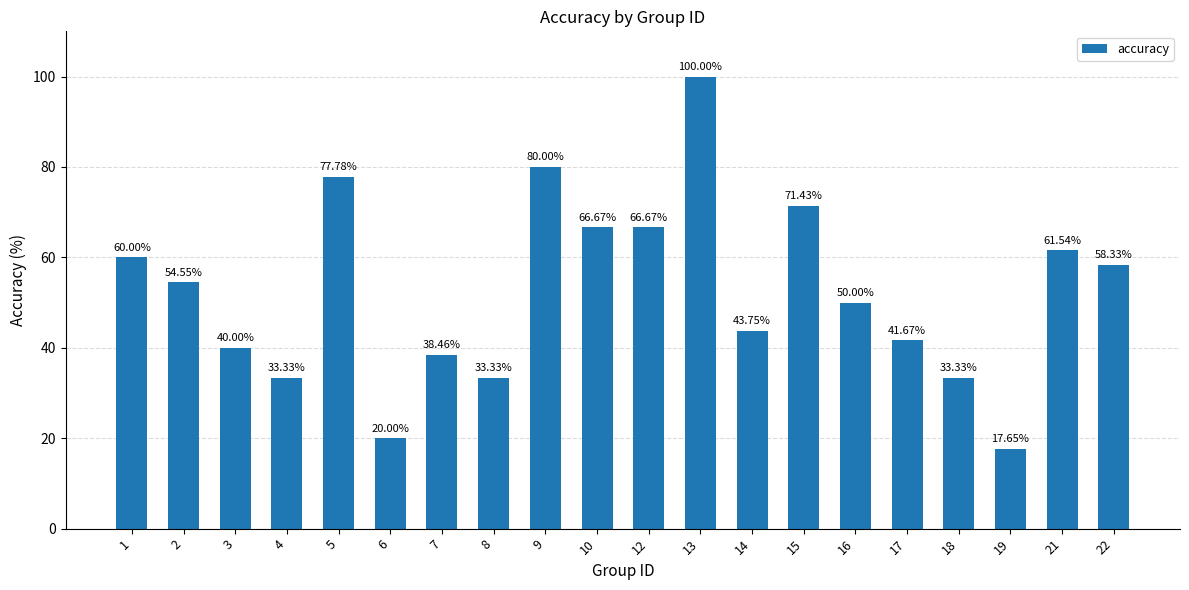

The chart shows a value of 143.1 at 9. True or false?

False